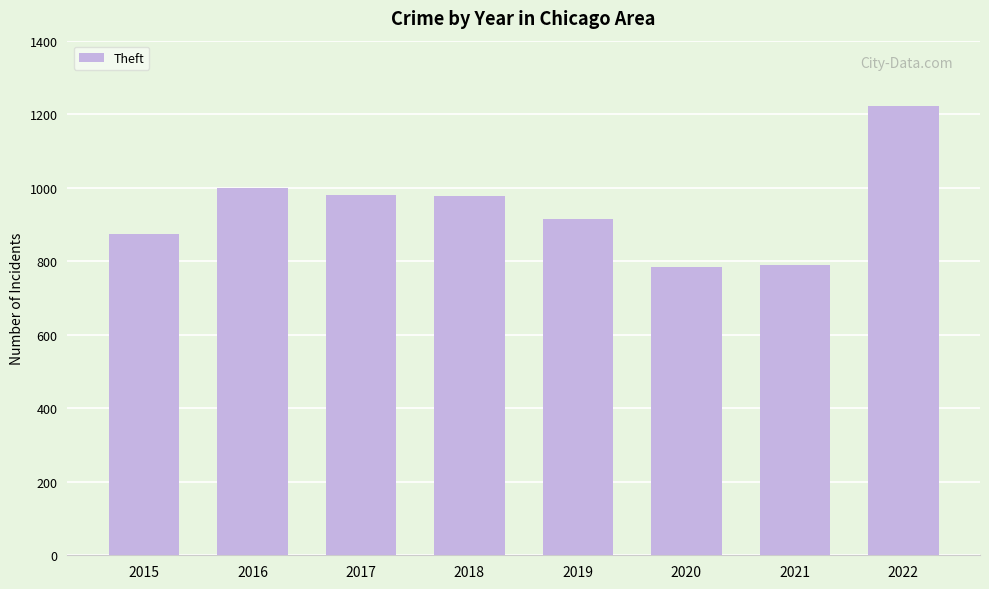

What is the smallest value displayed?

783